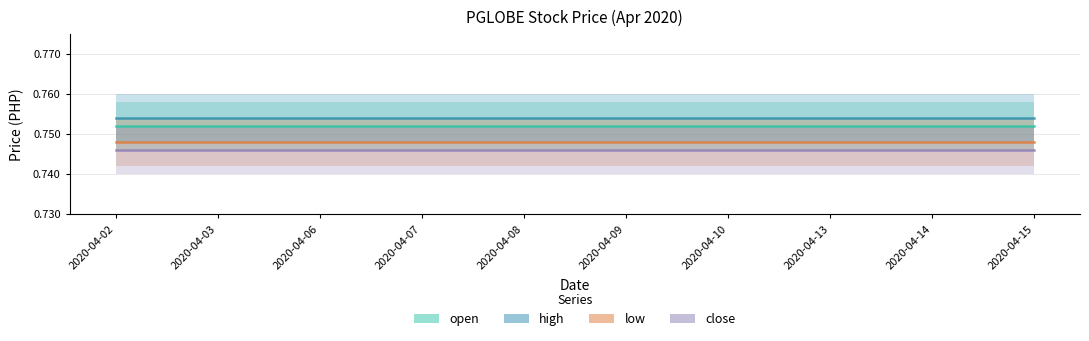

Which series has the largest range (max minus min)?

open